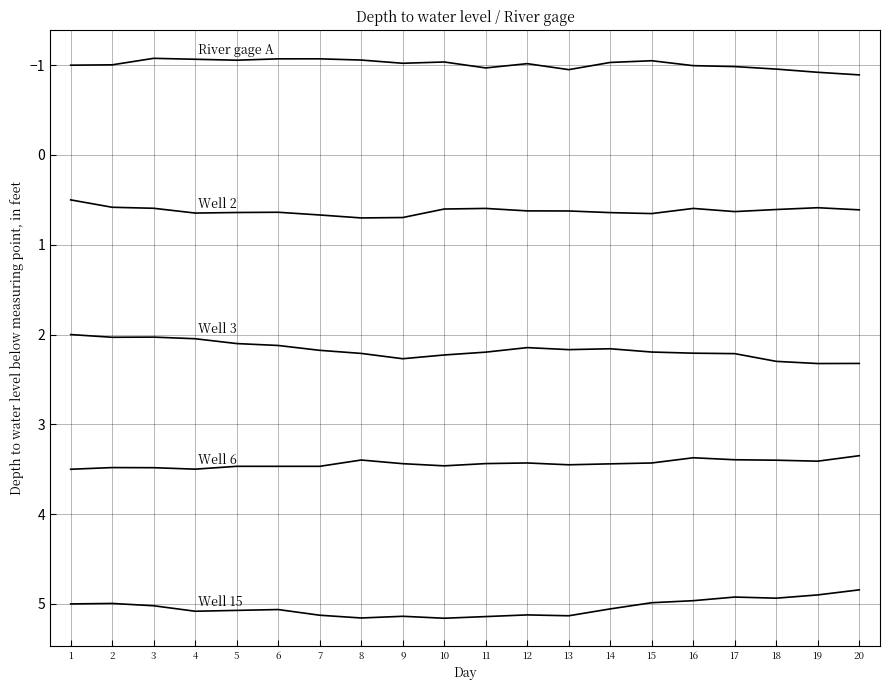

How many lines are shown in the chart?

5